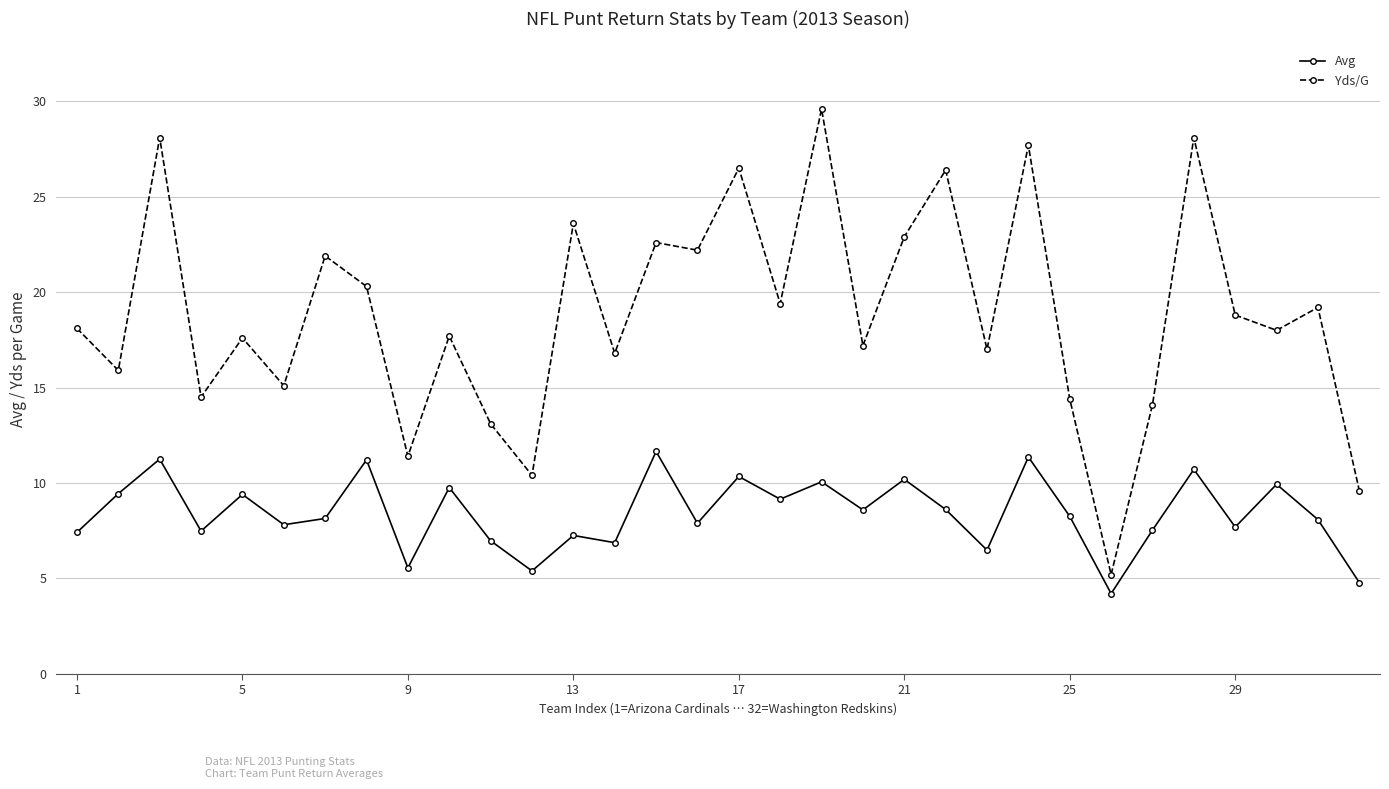

Which series has the widest spread of values?

Yds/G